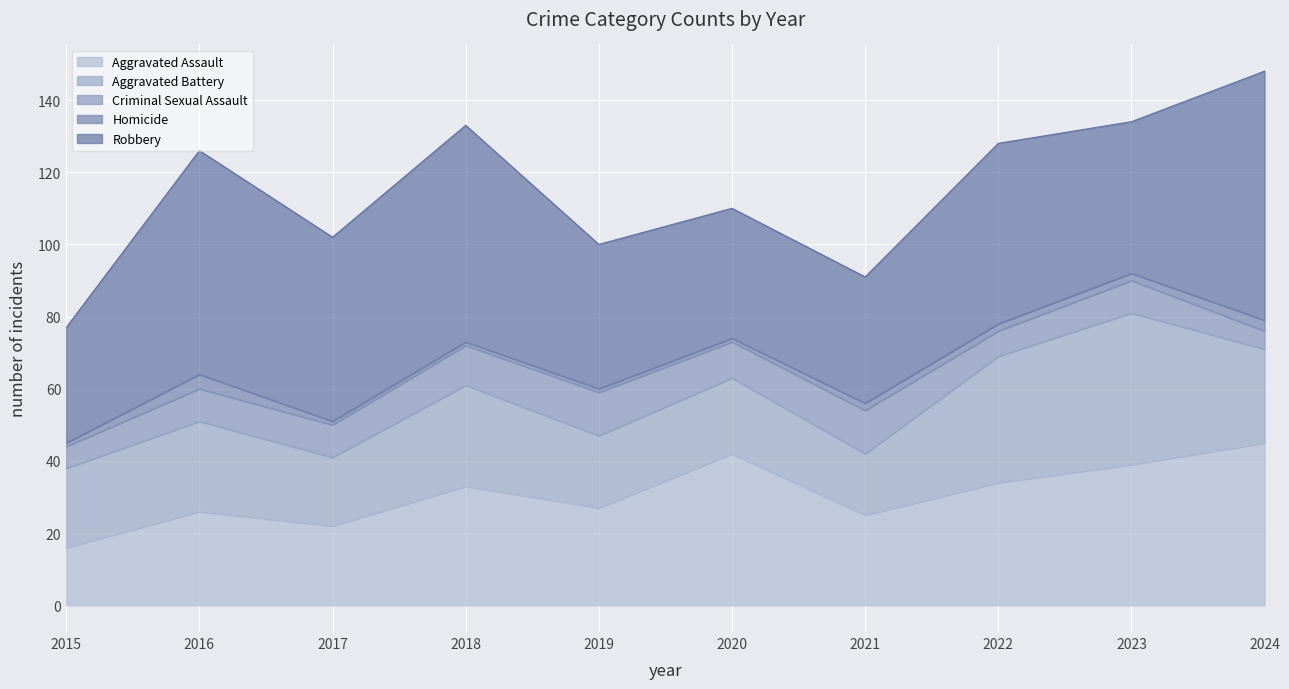

How many distinct data groups are displayed?

5